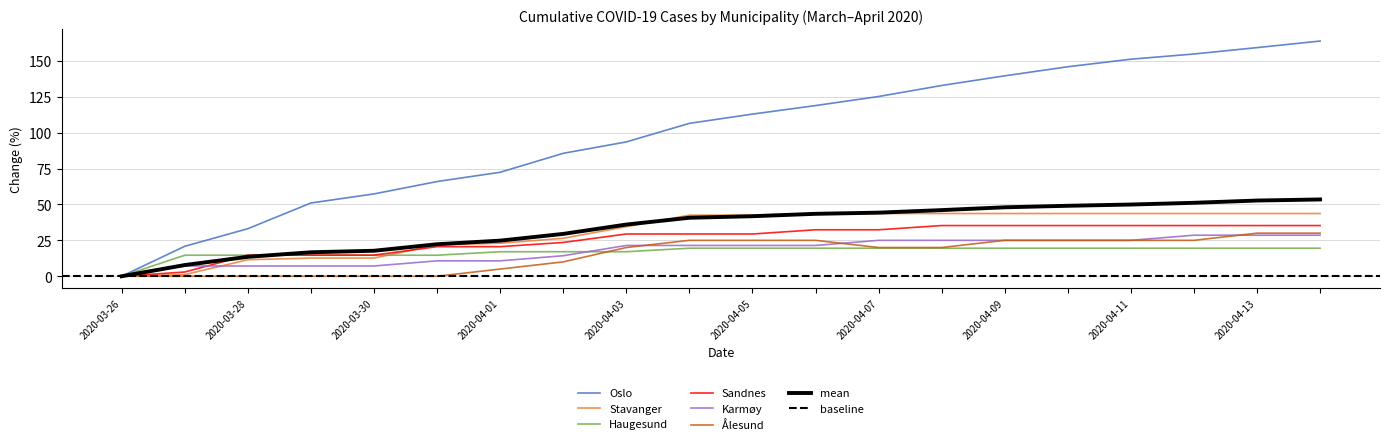

How many values in Karmøy are above zero?

19